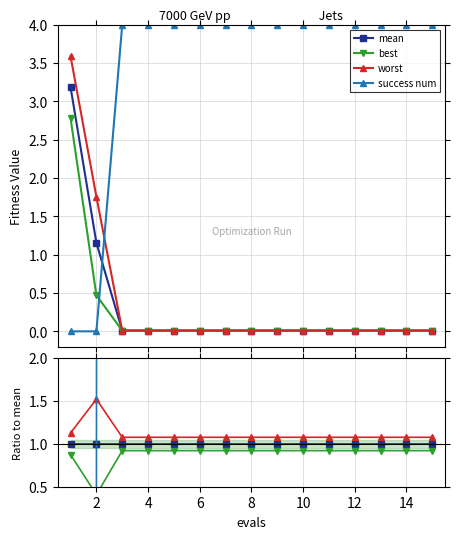

Which series has the largest total across all categories?

success num